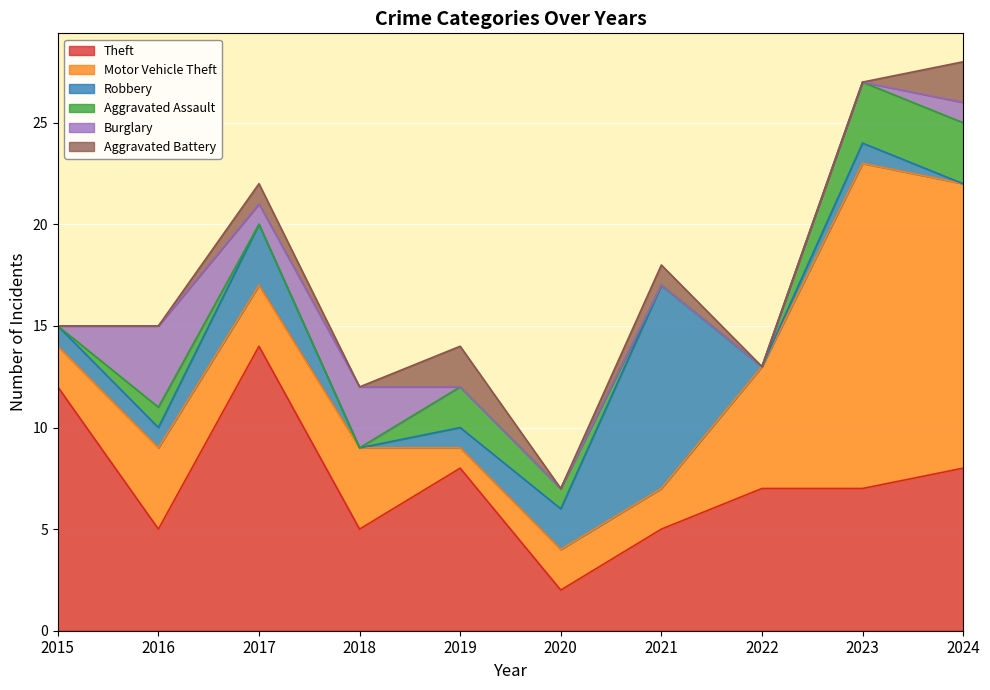

Does the chart display data point markers on the line(s)?

No